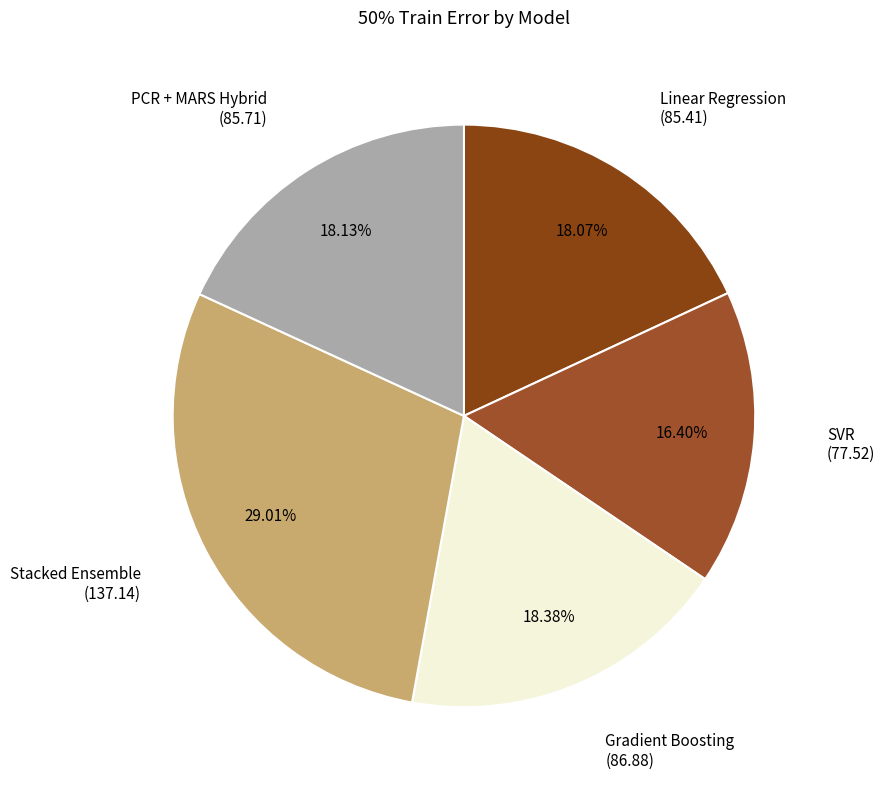

How many segments does this pie chart have?

5